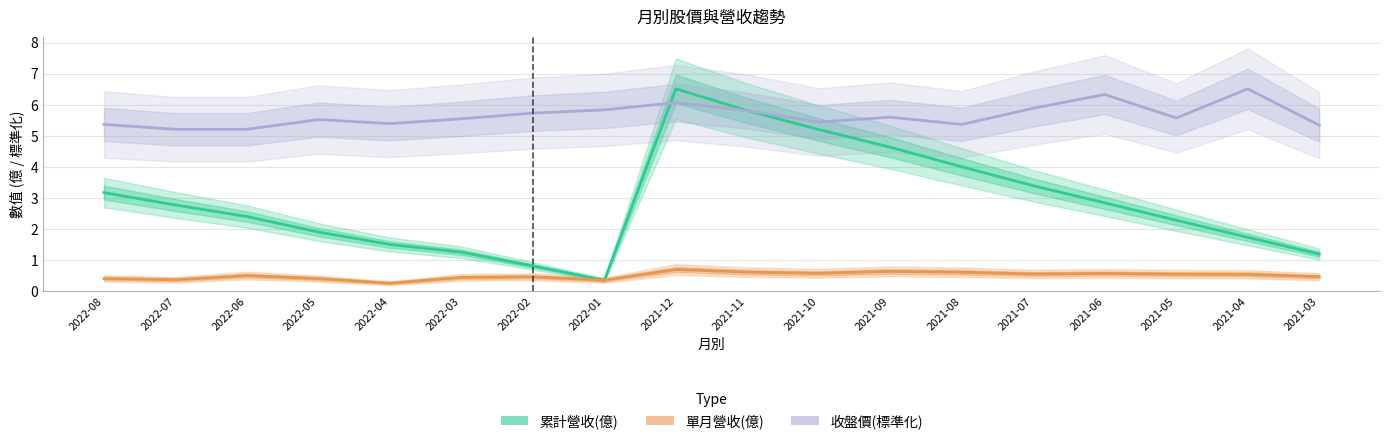

What is the average value of the 單月營收(億) series?

0.5